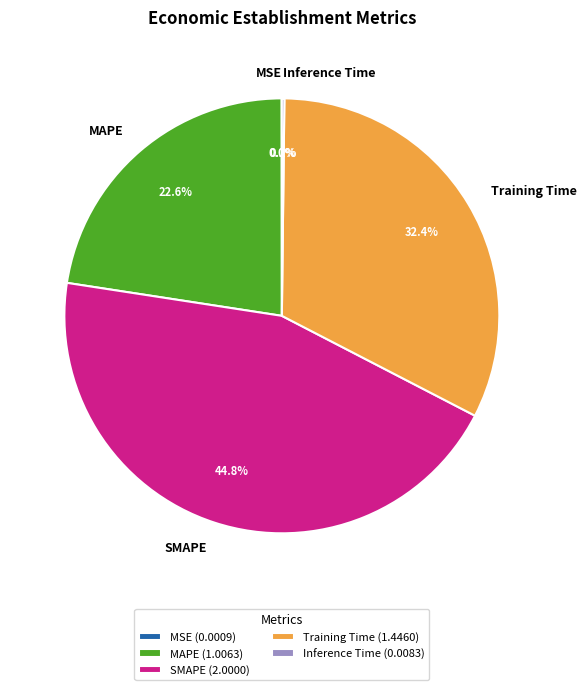

True or false: MAPE accounts for 23% of the total.

True